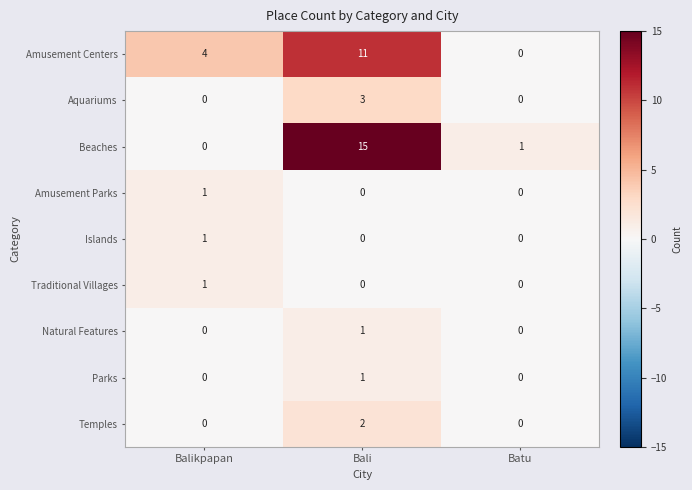

Which category has the highest value across all series?

Bali